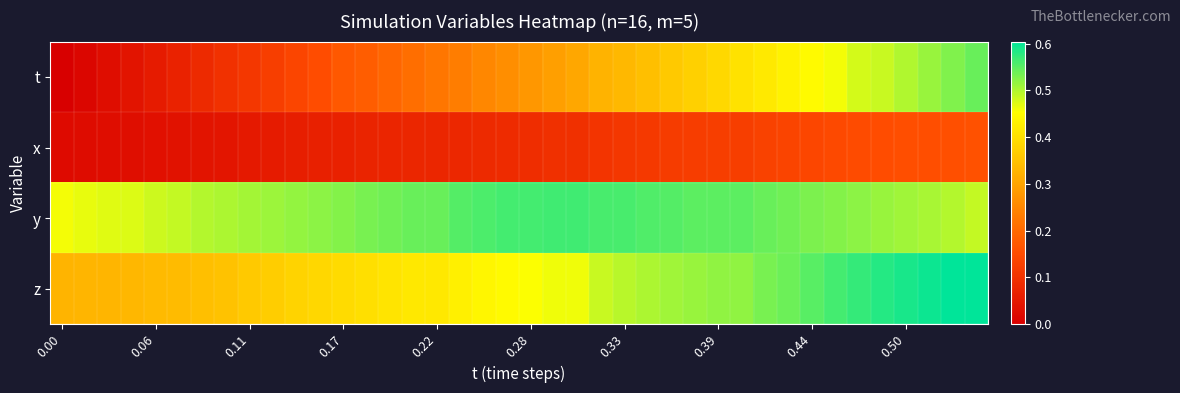

How many data points does each series have?

40